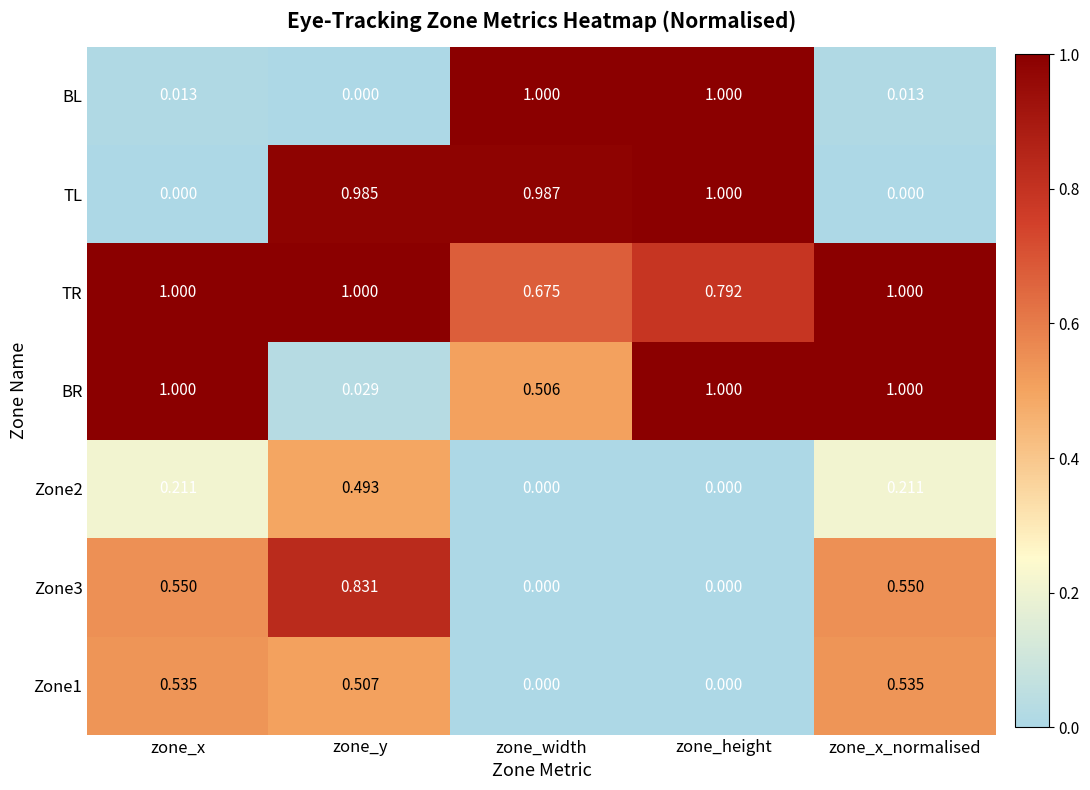

At which category is the sum across all series the highest?

zone_y